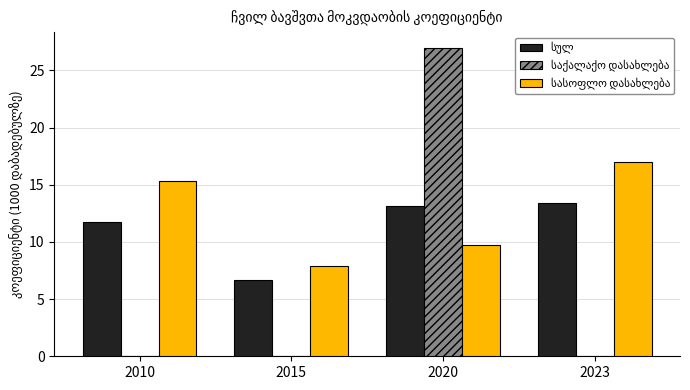

At which label is საქალაქო დასახლება closest to 13?

2010